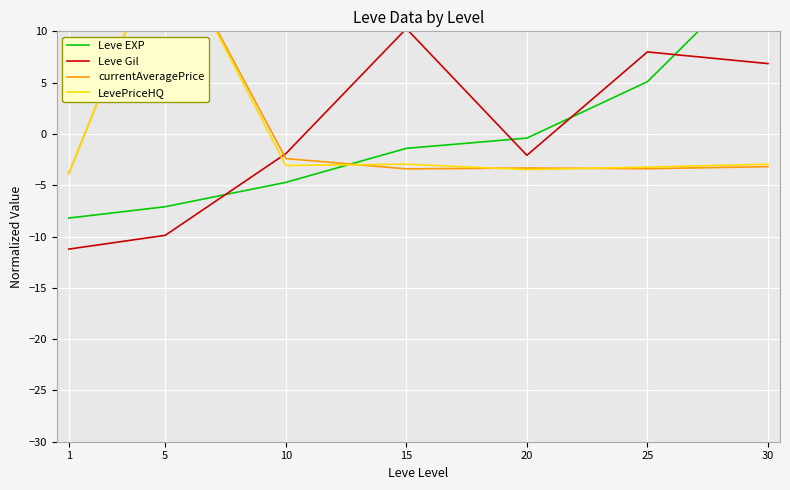

What value does the currentAveragePrice series have at 15?

-3.4